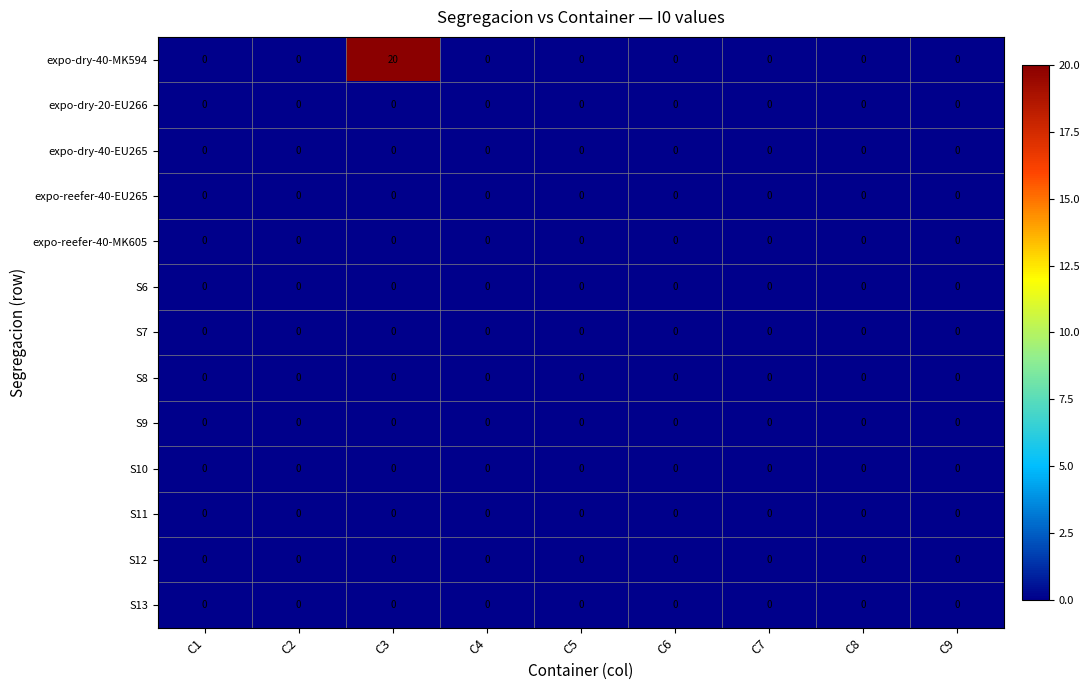

At which category is the sum across all series the highest?

C3